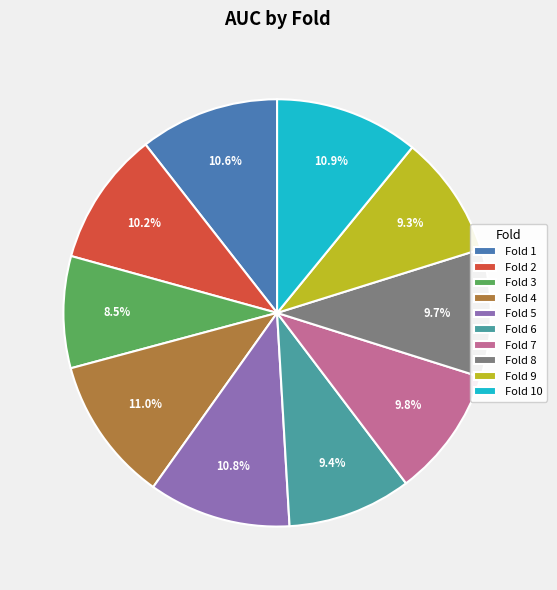

True or false: Fold 10 accounts for 21% of the total.

False